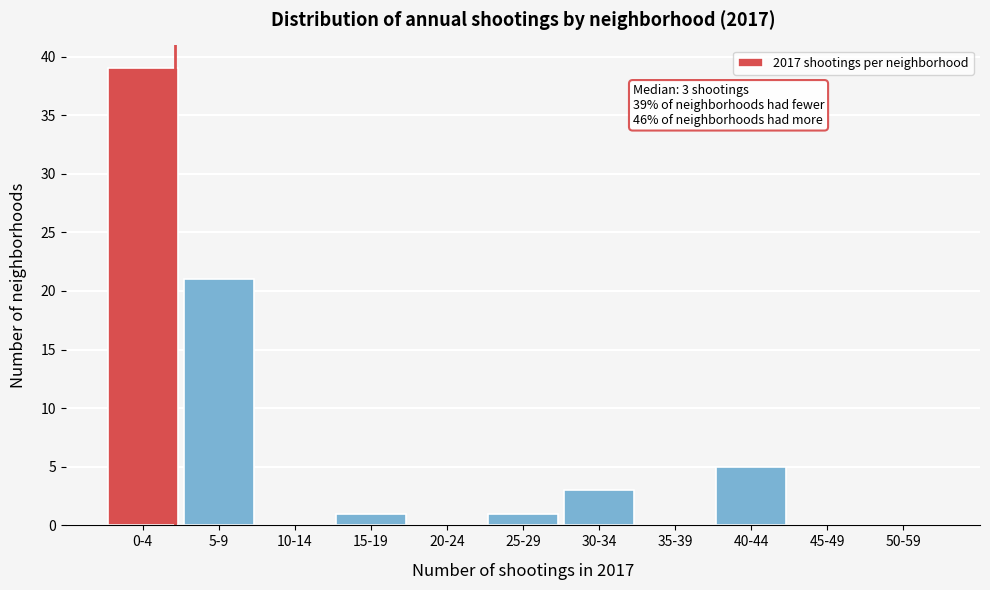

Reading right to left, what are all the values shown in this chart?

50-59=0	45-49=0	40-44=5	35-39=0	30-34=3	25-29=1	20-24=0	15-19=1	10-14=0	5-9=21	0-4=39